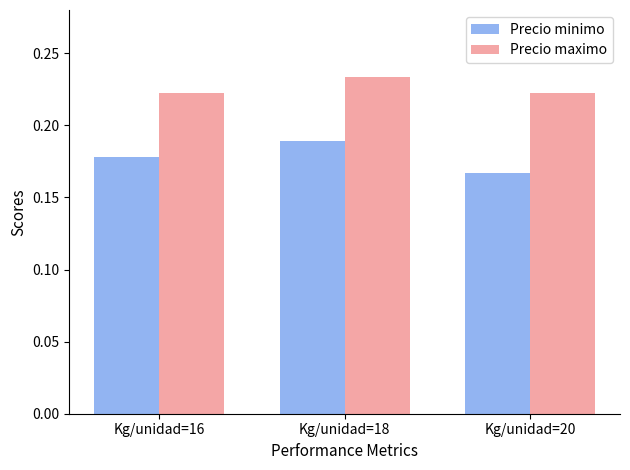

The value of Precio maximo at Kg/unidad=20 is 0.1. True or false?

False